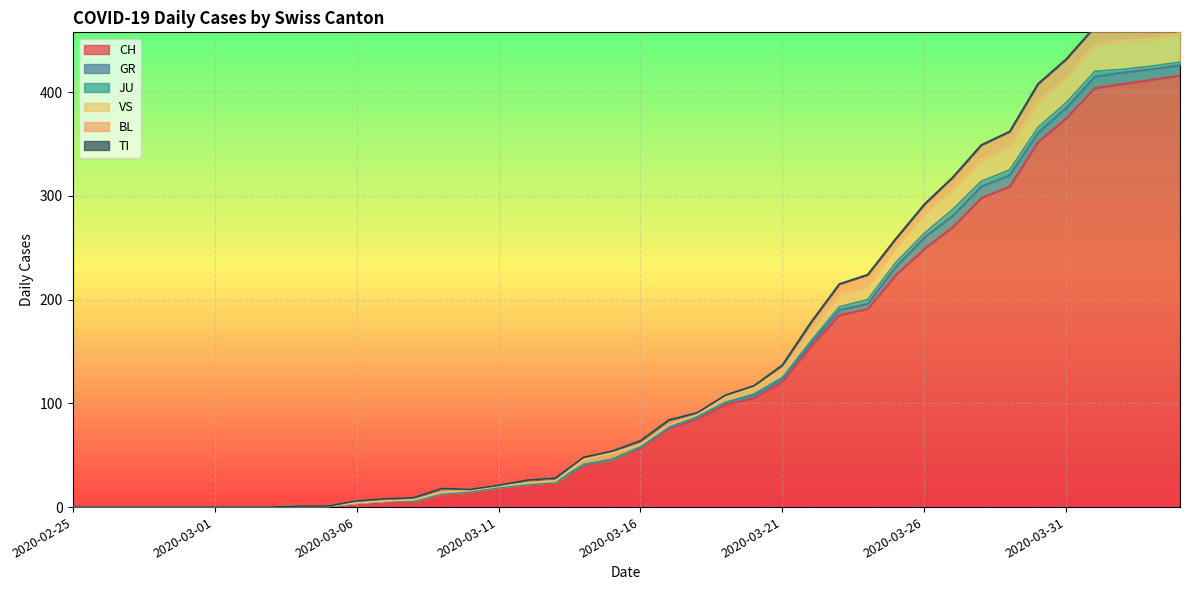

Reading left to right, list all the values displayed in this chart.

CH: 2020-02-25=0	2020-02-26=0	2020-02-27=0	2020-02-28=0	2020-02-29=0	2020-03-01=0	2020-03-02=0	2020-03-03=0	2020-03-04=1	2020-03-05=1	2020-03-06=4	2020-03-07=6	2020-03-08=6	2020-03-09=13	2020-03-10=15	2020-03-11=19	2020-03-12=22	2020-03-13=24	2020-03-14=40	2020-03-15=46	2020-03-16=57	2020-03-17=76	2020-03-18=85	2020-03-19=99	2020-03-20=105	2020-03-21=121	2020-03-22=155	2020-03-23=185	2020-03-24=191	2020-03-25=224	2020-03-26=249	2020-03-27=270	2020-03-28=298	2020-03-29=309	2020-03-30=352	2020-03-31=375	2020-04-01=404	2020-04-02=408	2020-04-03=412	2020-04-04=416
GR: 2020-02-25=0	2020-02-26=0	2020-02-27=0	2020-02-28=0	2020-02-29=0	2020-03-01=0	2020-03-02=0	2020-03-03=0	2020-03-04=0	2020-03-05=0	2020-03-06=0	2020-03-07=0	2020-03-08=0	2020-03-09=0	2020-03-10=0	2020-03-11=0	2020-03-12=0	2020-03-13=0	2020-03-14=1	2020-03-15=0	2020-03-16=1	2020-03-17=1	2020-03-18=2	2020-03-19=2	2020-03-20=3	2020-03-21=3	2020-03-22=3	2020-03-23=5	2020-03-24=5	2020-03-25=8	2020-03-26=11	2020-03-27=11	2020-03-28=11	2020-03-29=11	2020-03-30=9	2020-03-31=10	2020-04-01=11	2020-04-02=11	2020-04-03=10	2020-04-04=10
JU: 2020-02-25=0	2020-02-26=0	2020-02-27=0	2020-02-28=0	2020-02-29=0	2020-03-01=0	2020-03-02=0	2020-03-03=0	2020-03-04=0	2020-03-05=0	2020-03-06=0	2020-03-07=0	2020-03-08=0	2020-03-09=0	2020-03-10=0	2020-03-11=0	2020-03-12=0	2020-03-13=0	2020-03-14=0	2020-03-15=0	2020-03-16=0	2020-03-17=0	2020-03-18=0	2020-03-19=0	2020-03-20=1	2020-03-21=1	2020-03-22=2	2020-03-23=3	2020-03-24=4	2020-03-25=4	2020-03-26=4	2020-03-27=6	2020-03-28=5	2020-03-29=5	2020-03-30=5	2020-03-31=5	2020-04-01=5	2020-04-02=3	2020-04-03=3	2020-04-04=3
VS: 2020-02-25=0	2020-02-26=0	2020-02-27=0	2020-02-28=0	2020-02-29=0	2020-03-01=0	2020-03-02=0	2020-03-03=0	2020-03-04=0	2020-03-05=0	2020-03-06=0	2020-03-07=0	2020-03-08=1	2020-03-09=1	2020-03-10=1	2020-03-11=1	2020-03-12=1	2020-03-13=1	2020-03-14=5	2020-03-15=6	2020-03-16=2	2020-03-17=2	2020-03-18=2	2020-03-19=5	2020-03-20=6	2020-03-21=8	2020-03-22=11	2020-03-23=12	2020-03-24=13	2020-03-25=15	2020-03-26=19	2020-03-27=20	2020-03-28=21	2020-03-29=22	2020-03-30=25	2020-03-31=24	2020-04-01=26	2020-04-02=28	2020-04-03=26	2020-04-04=28
BL: 2020-02-25=0	2020-02-26=0	2020-02-27=0	2020-02-28=0	2020-02-29=0	2020-03-01=0	2020-03-02=0	2020-03-03=0	2020-03-04=0	2020-03-05=0	2020-03-06=2	2020-03-07=2	2020-03-08=2	2020-03-09=4	2020-03-10=1	2020-03-11=1	2020-03-12=3	2020-03-13=3	2020-03-14=2	2020-03-15=2	2020-03-16=4	2020-03-17=5	2020-03-18=2	2020-03-19=2	2020-03-20=2	2020-03-21=4	2020-03-22=7	2020-03-23=10	2020-03-24=11	2020-03-25=8	2020-03-26=9	2020-03-27=11	2020-03-28=14	2020-03-29=15	2020-03-30=17	2020-03-31=18	2020-04-01=17	2020-04-02=18	2020-04-03=18	2020-04-04=19
TI: 2020-02-25=0	2020-02-26=0	2020-02-27=0	2020-02-28=0	2020-02-29=0	2020-03-01=0	2020-03-02=0	2020-03-03=0	2020-03-04=0	2020-03-05=0	2020-03-06=0	2020-03-07=0	2020-03-08=0	2020-03-09=0	2020-03-10=0	2020-03-11=0	2020-03-12=0	2020-03-13=0	2020-03-14=0	2020-03-15=0	2020-03-16=0	2020-03-17=0	2020-03-18=0	2020-03-19=0	2020-03-20=0	2020-03-21=0	2020-03-22=0	2020-03-23=0	2020-03-24=0	2020-03-25=0	2020-03-26=0	2020-03-27=0	2020-03-28=0	2020-03-29=0	2020-03-30=0	2020-03-31=0	2020-04-01=0	2020-04-02=0	2020-04-03=0	2020-04-04=0